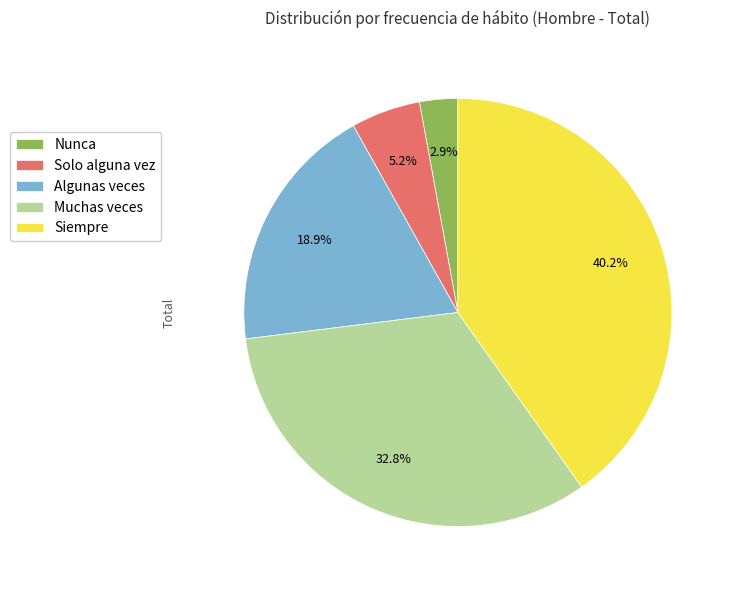

To the nearest percent, what portion does Nunca represent?

3%